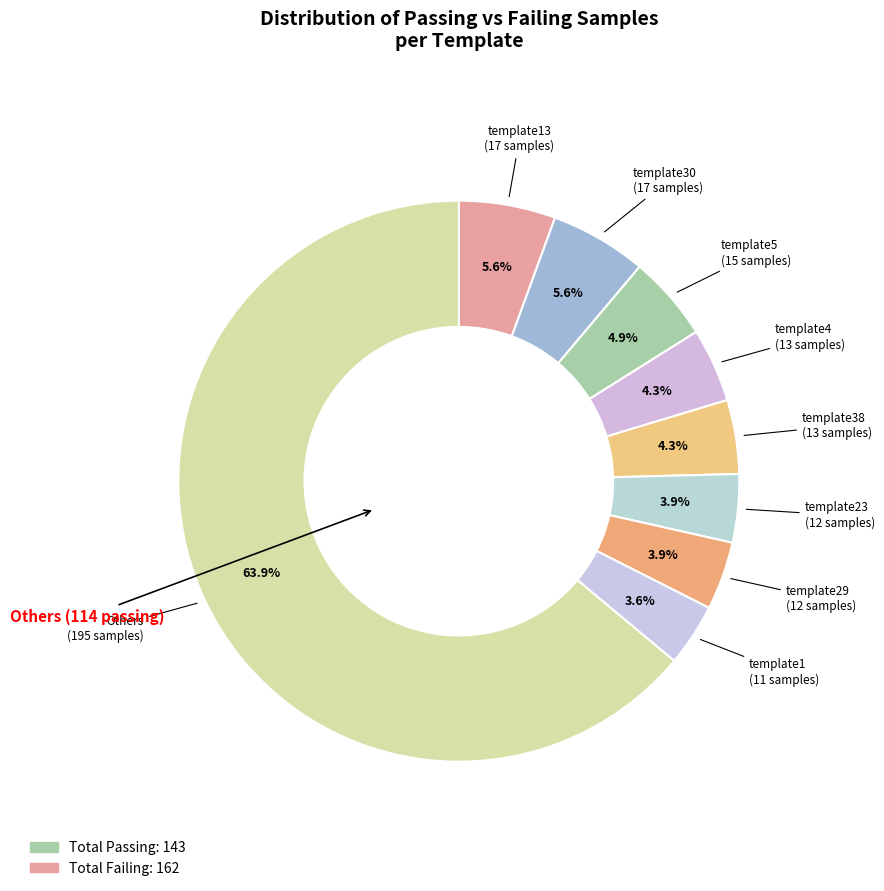

How many segments does this pie chart have?

9